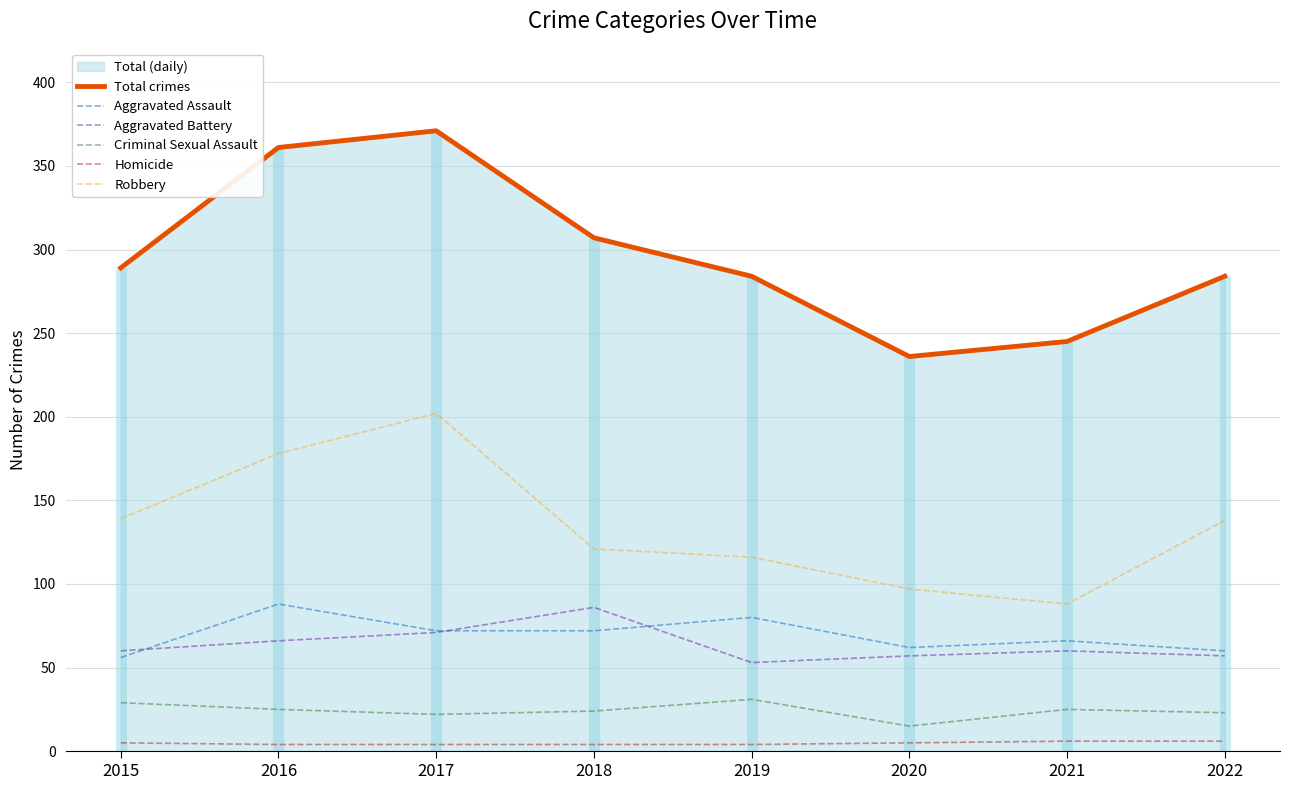

Rank the categories by Homicide value from highest to lowest.

2021, 2022, 2015, 2020, 2016, 2017, 2018, 2019